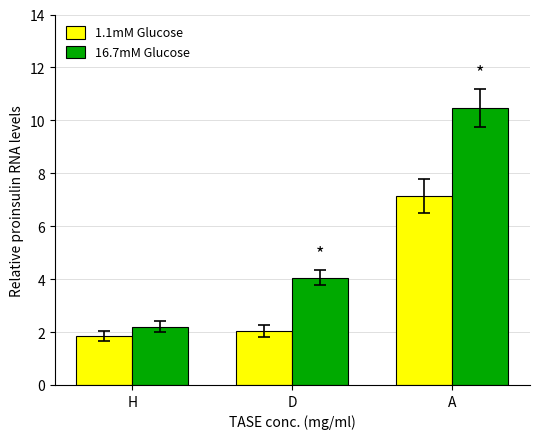

What position from the left is A?

3